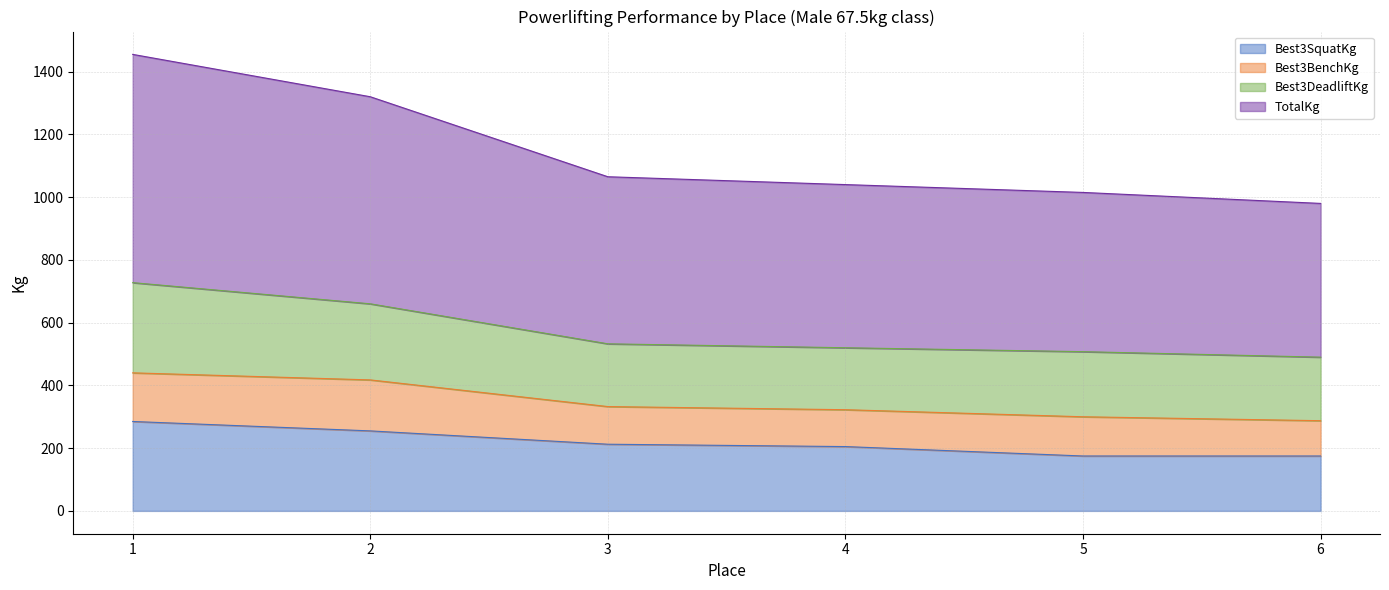

What is the approximate value of Best3SquatKg at 5?

175.0